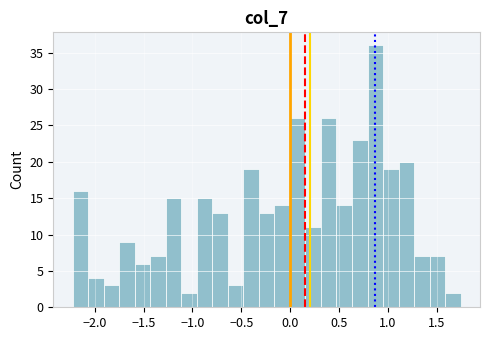

Around what value on the x-axis is the tallest bar? Give the approximate position of its centre, as read against the axis.

0.85